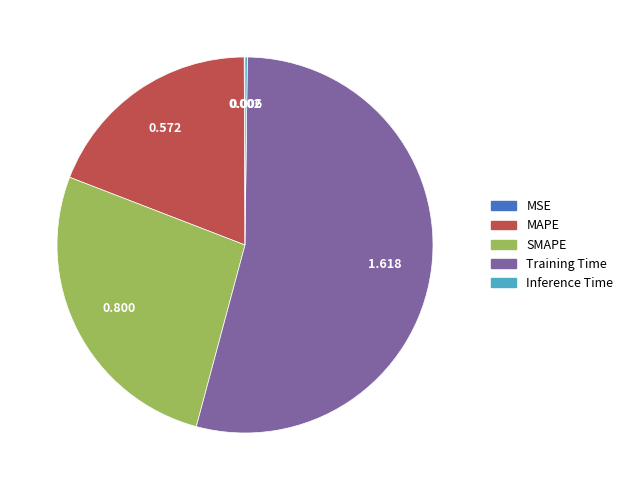

What is the largest slice in the pie chart?

Training Time